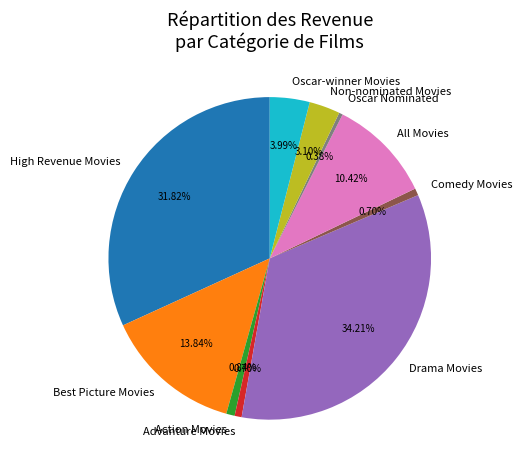

True or false: Advanture Movies accounts for 1% of the total.

True